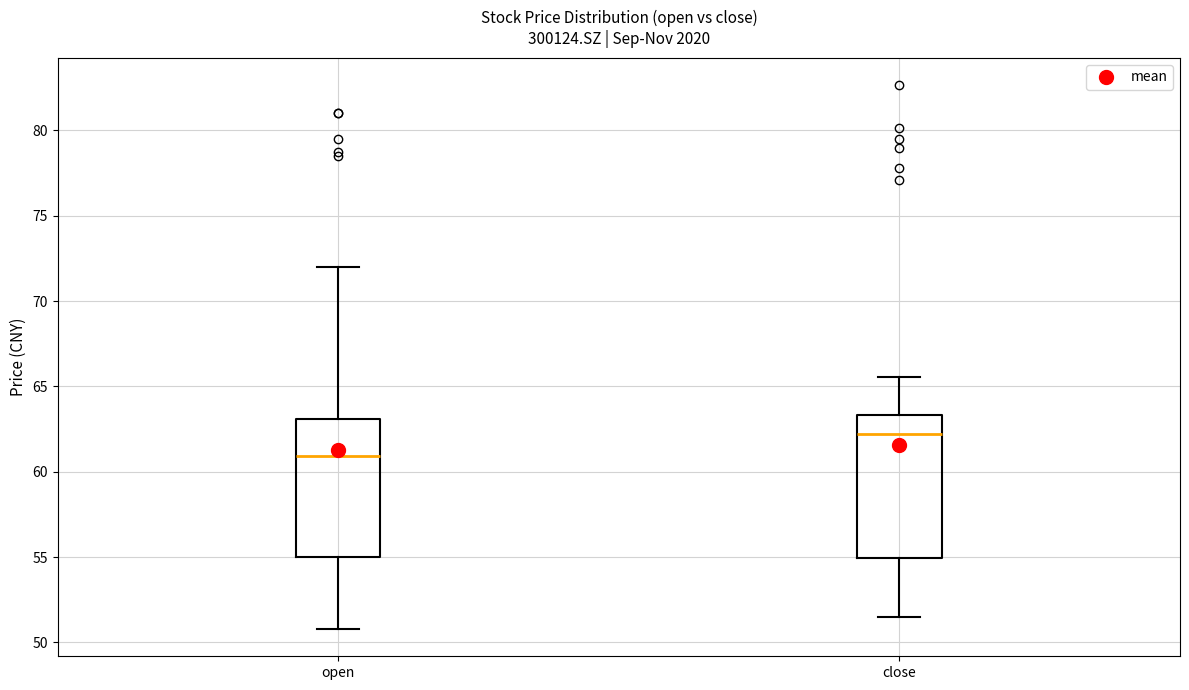

Reading left to right, transcribe this box plot: for each box, give where its median line is, the range the box spans, and where its two whiskers end, as read against the y-axis. The values are not printed on the chart, so give them approximately, as read against the axis.

open: median 61.0, box 55.0 to 63.0, whiskers 51.0 to 72.0
close: median 62.0, box 55.0 to 63.5, whiskers 51.5 to 65.5